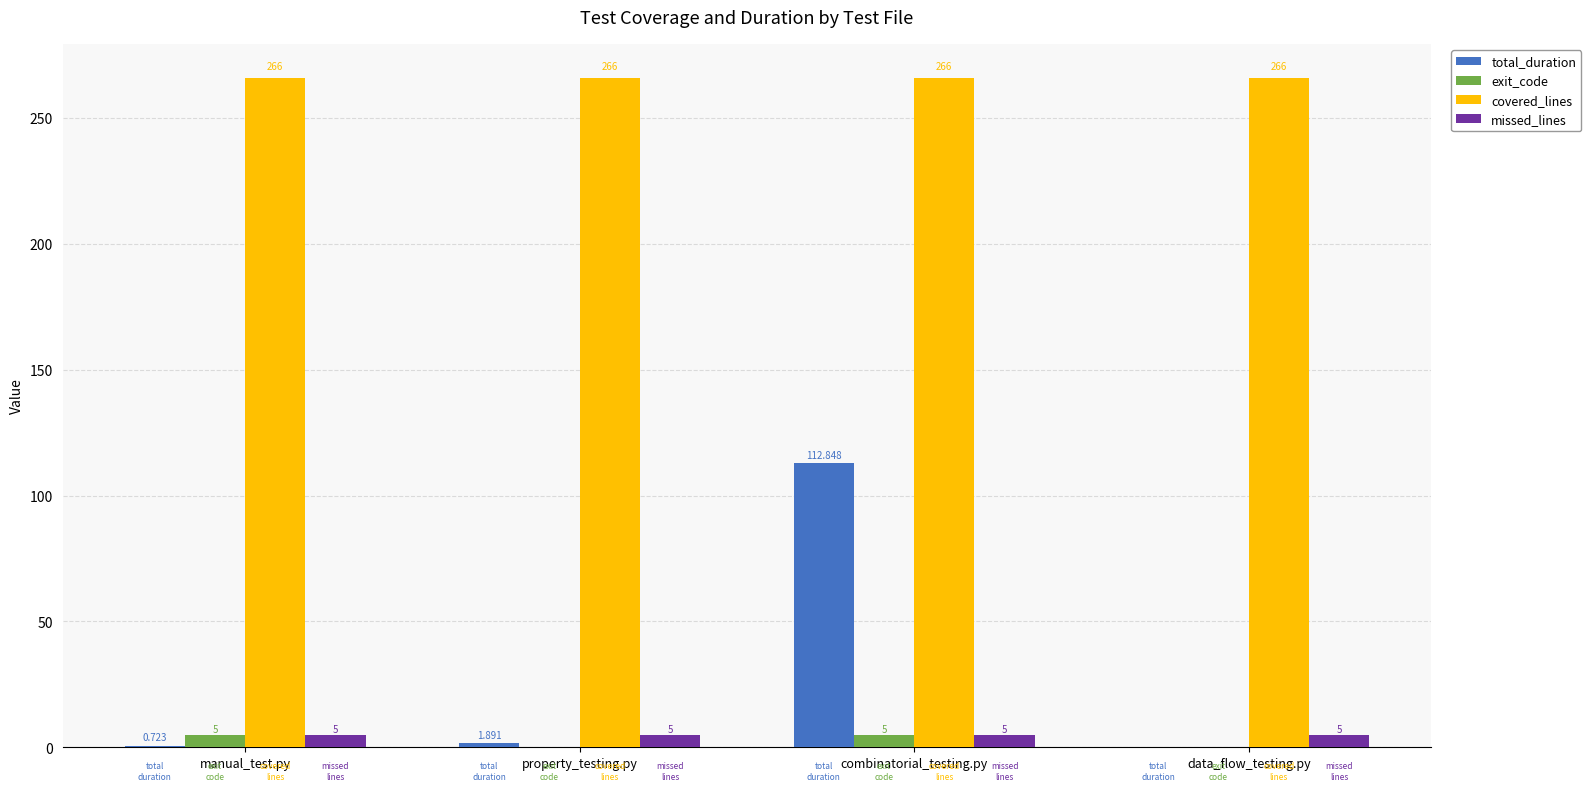

Is it true that exit_code equals 0.0 at property_testing.py?

True